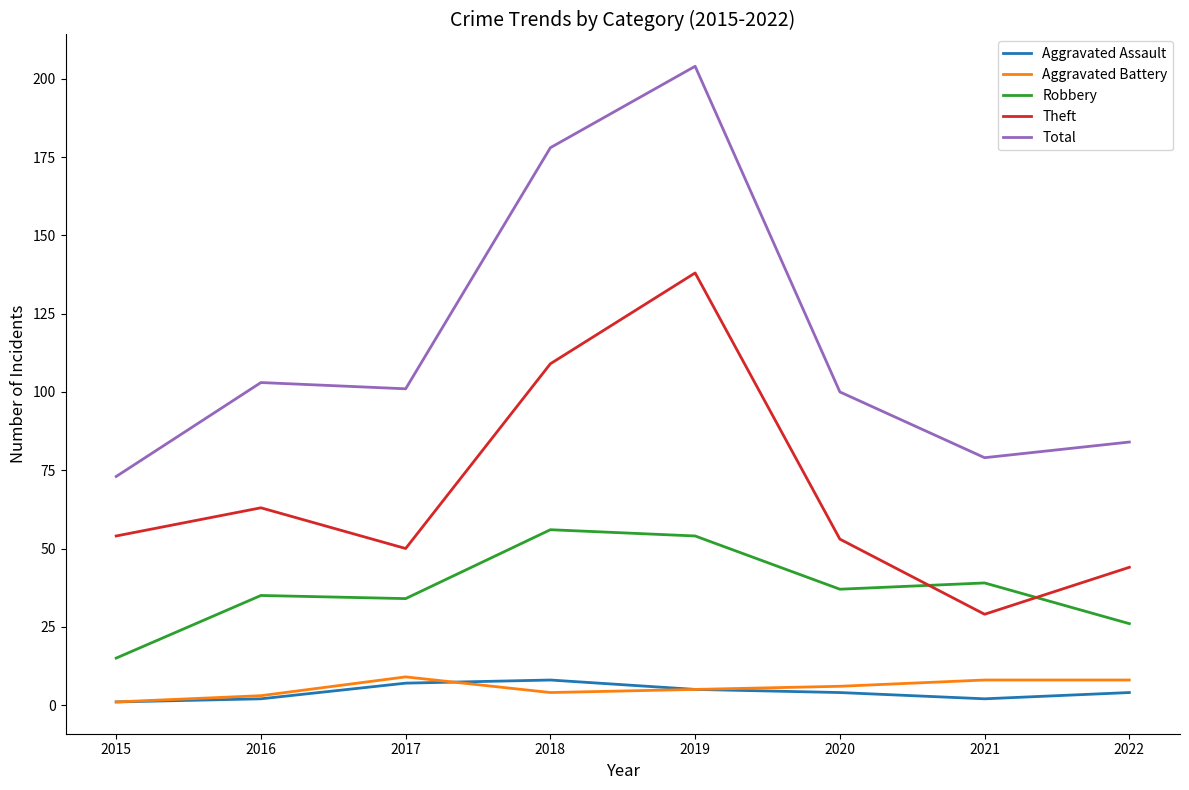

Which label corresponds to the largest value in the chart?

2019